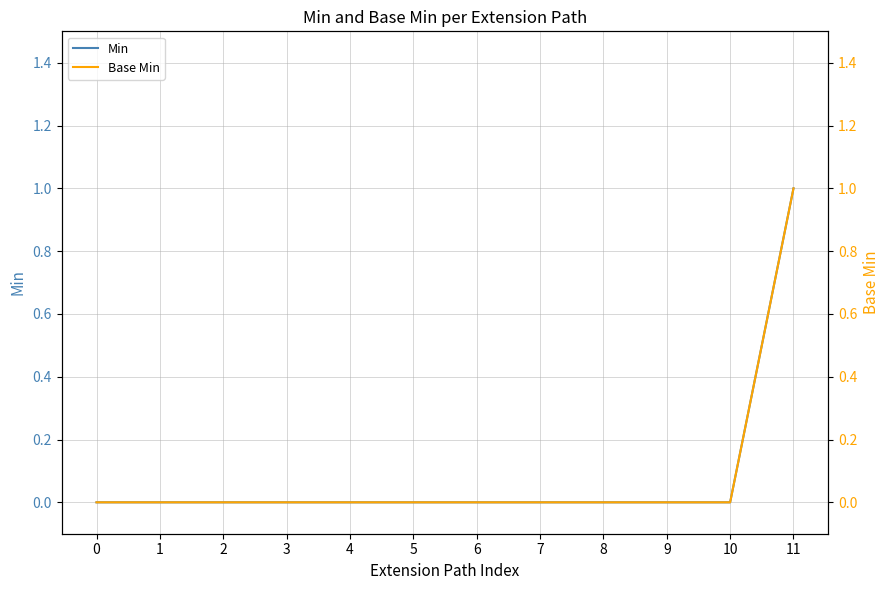

Between 1 and 9, which series saw the biggest shift?

Min